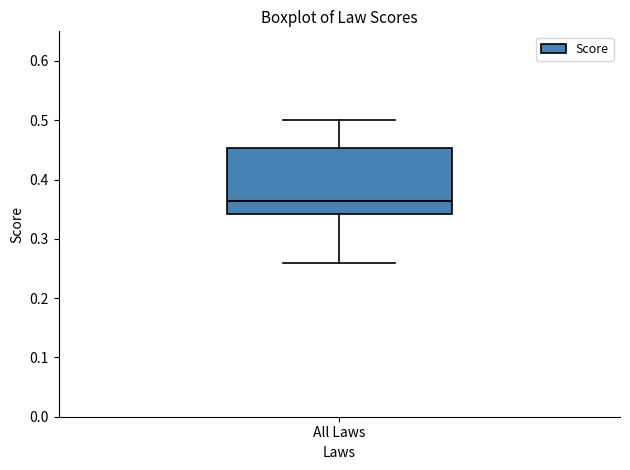

Where does the upper whisker of the box for All Laws end on the y-axis? The values are not printed on the chart, so give them approximately, as read against the axis.

0.50